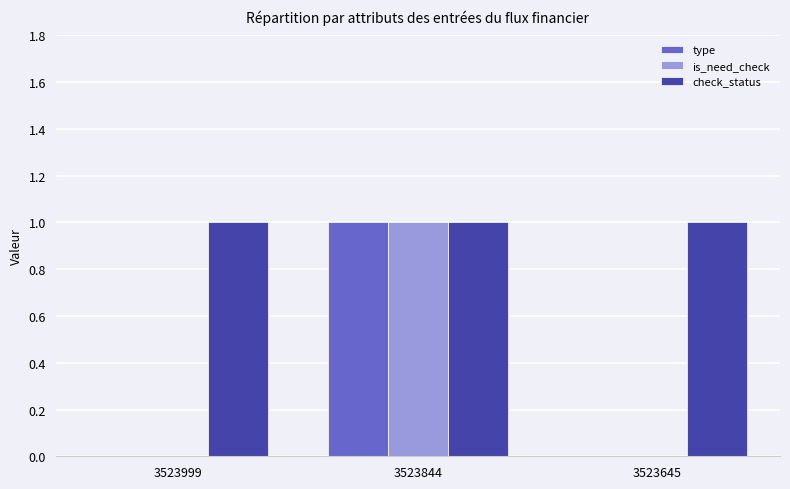

Reading left to right, list all the values displayed in this chart.

type: 0	1	0
is_need_check: 0	1	0
check_status: 1	1	1